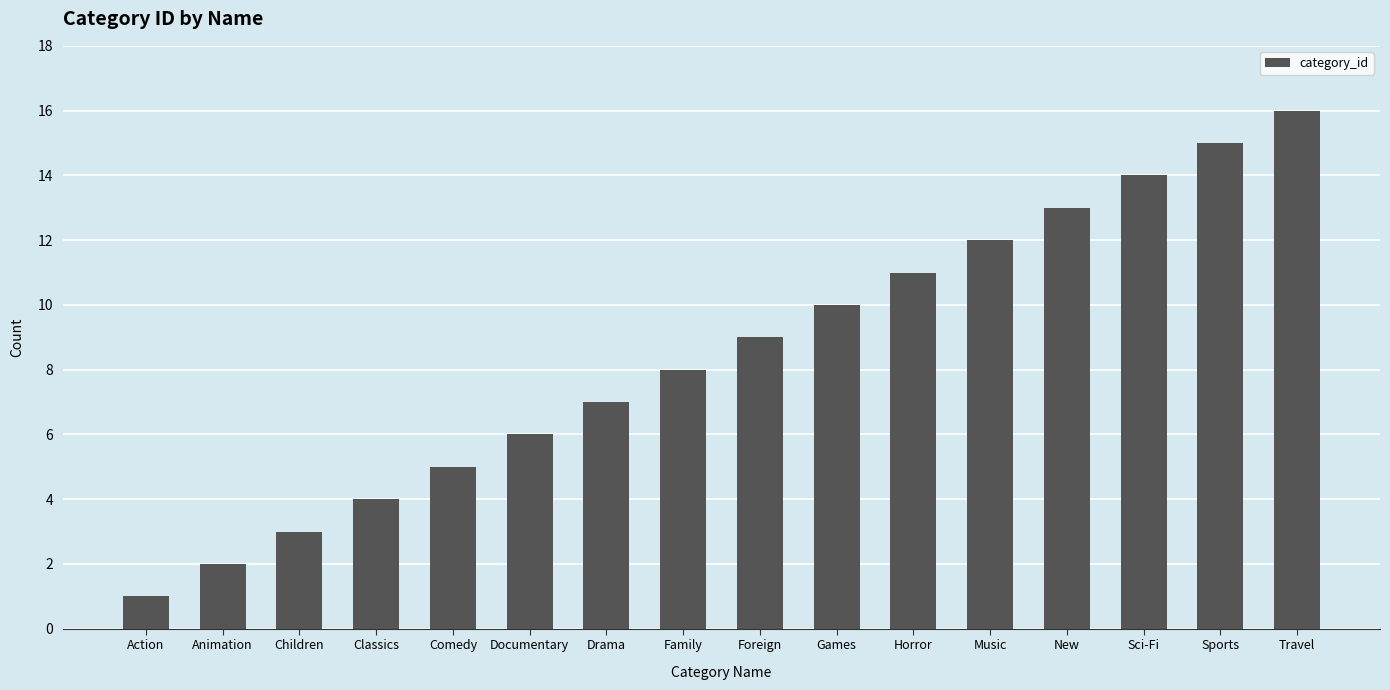

Reading left to right, list all the values displayed in this chart.

Action=1	Animation=2	Children=3	Classics=4	Comedy=5	Documentary=6	Drama=7	Family=8	Foreign=9	Games=10	Horror=11	Music=12	New=13	Sci-Fi=14	Sports=15	Travel=16